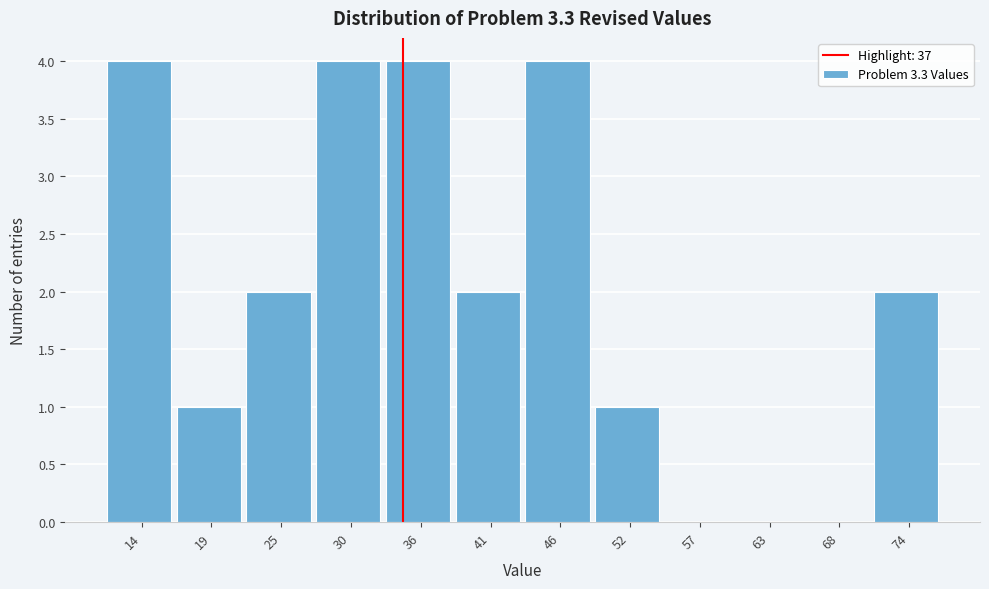

Reading left to right, extract all data points from this chart.

14=4	19=1	25=2	30=4	36=4	41=2	46=4	52=1	57=0	63=0	68=0	74=2